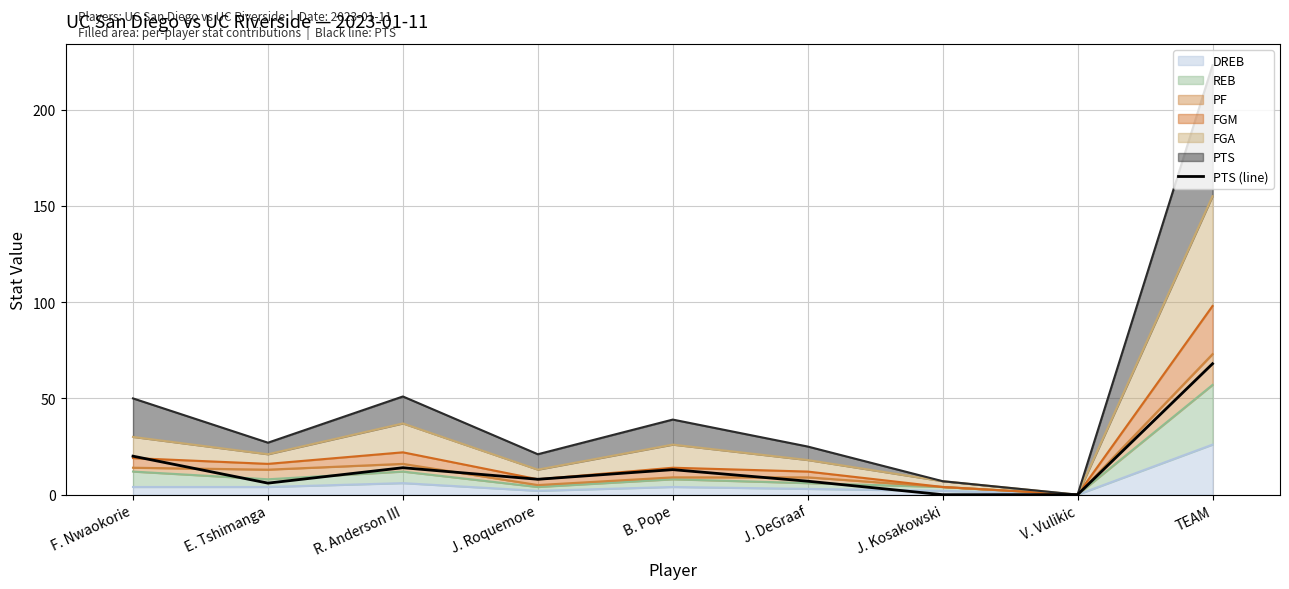

Is it true that the value at J. Kosakowski is -30?

False